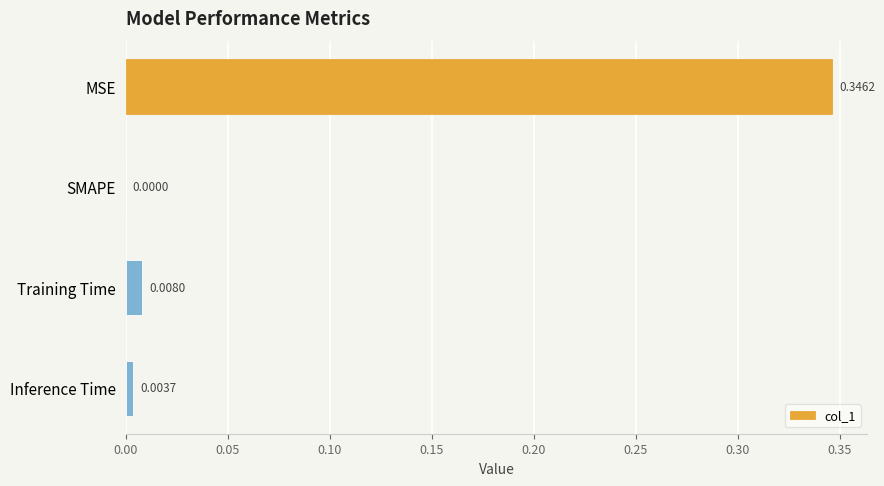

Which has a higher value, Training Time or SMAPE?

Training Time